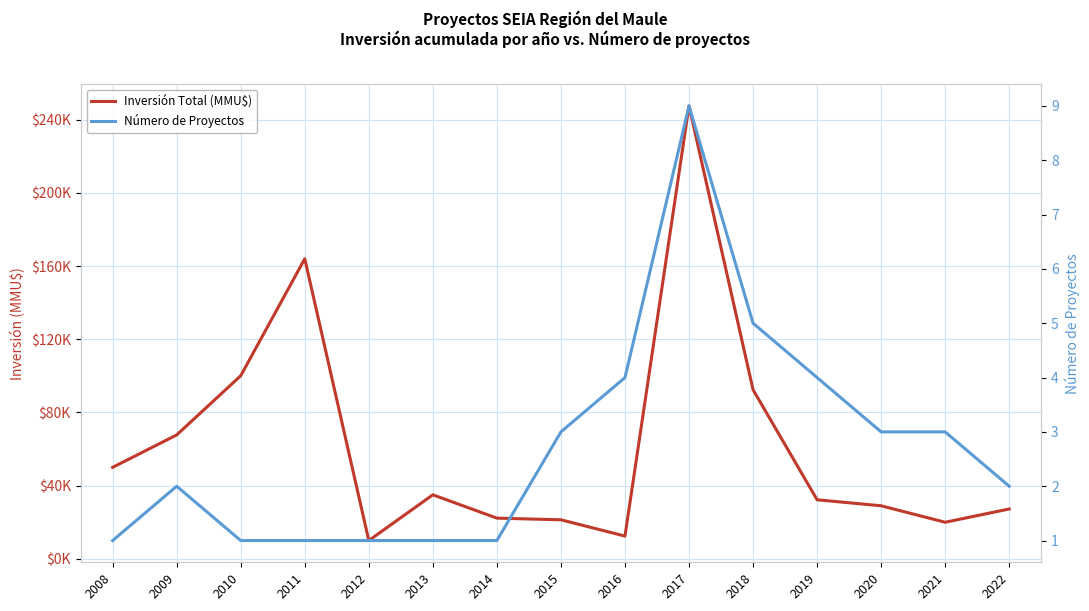

Which category has the highest value across all series?

2017